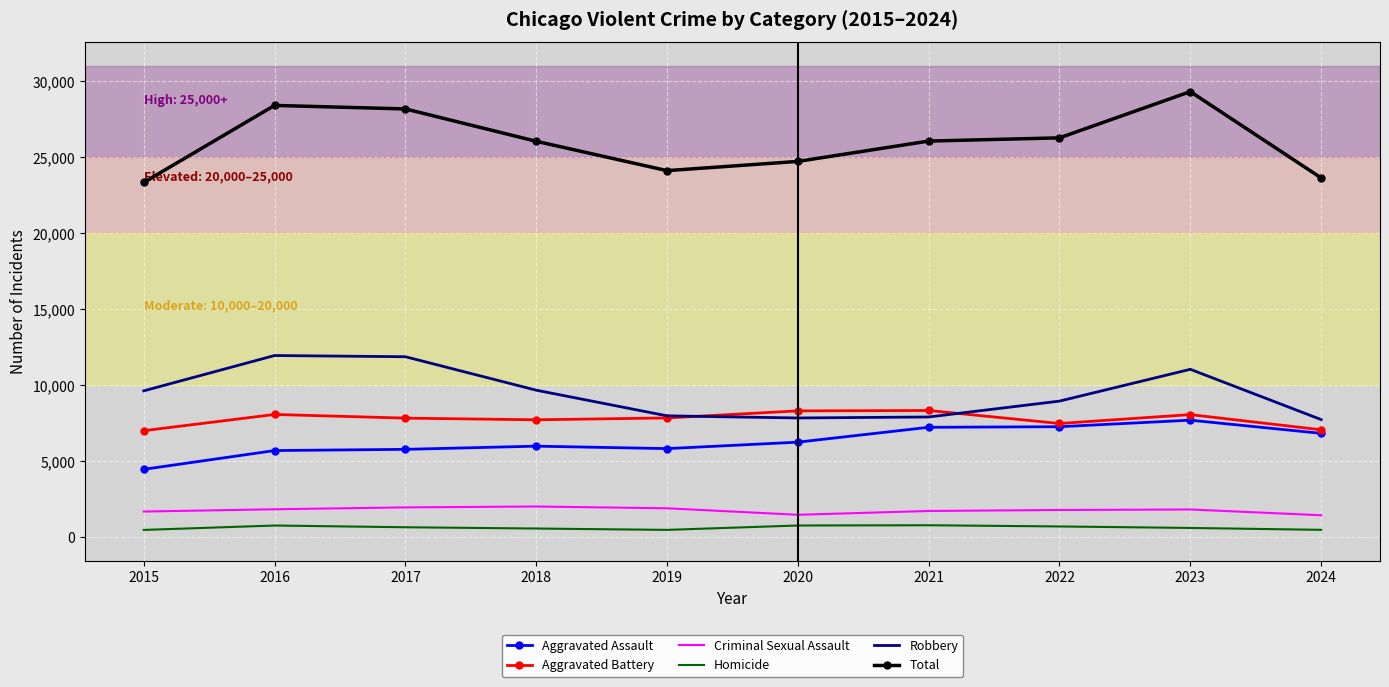

The value of Aggravated Battery at 2024 is 7078. True or false?

True